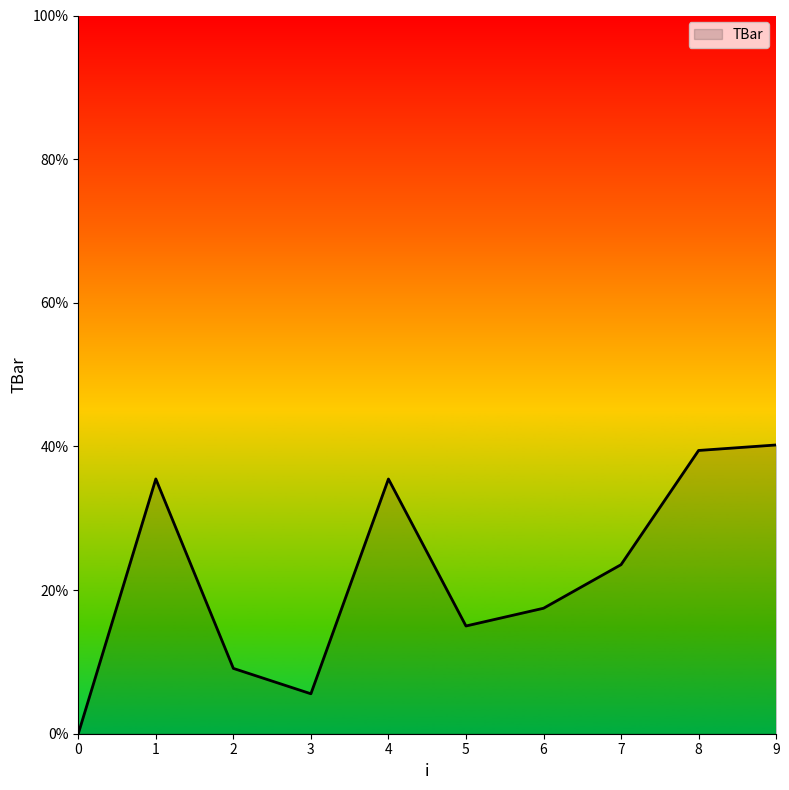

Reading right to left, what are all the values shown in this chart?

40.2	39.4	23.5	17.5	15.0	35.5	5.6	9.1	35.5	0.0